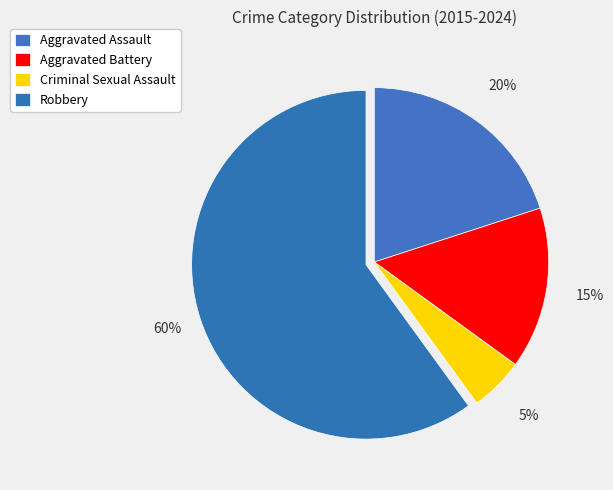

How many slices are in this pie chart?

4